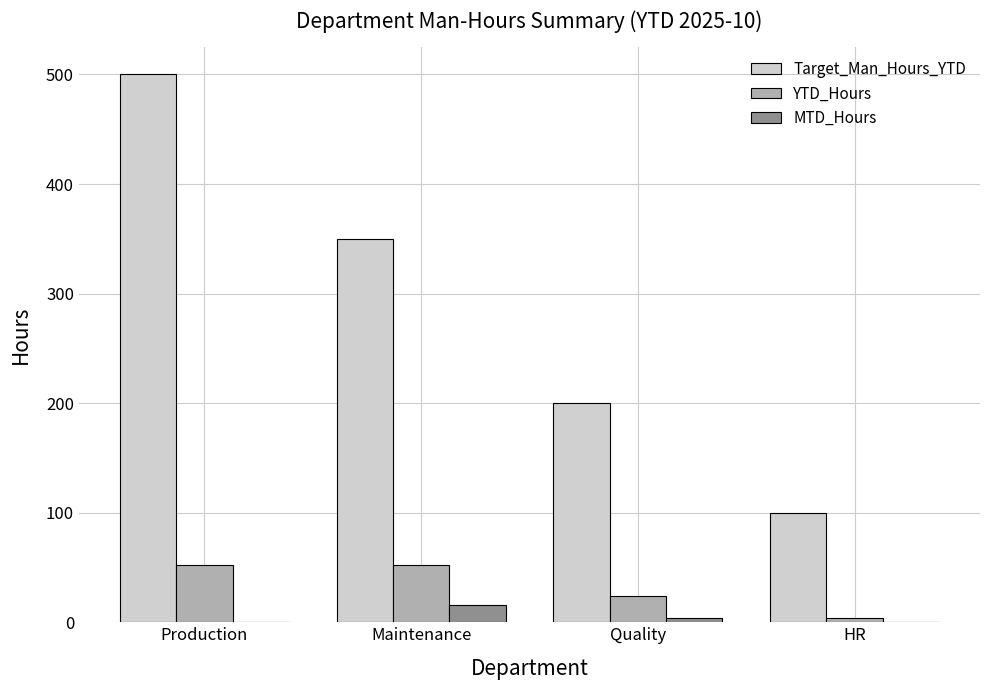

What is the sum of all YTD_Hours values?

132